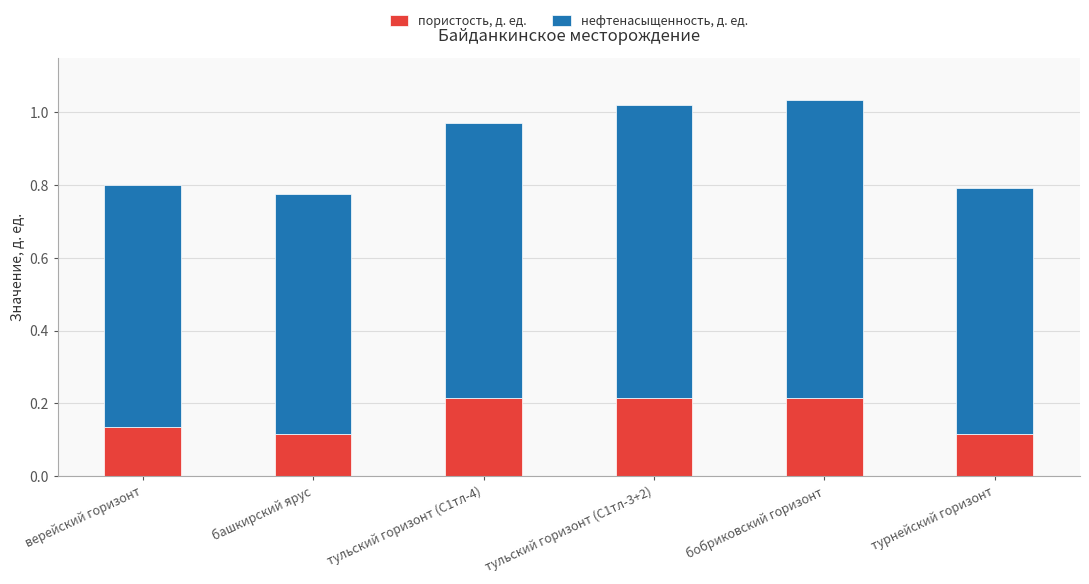

How many пористость, д. ед. values are between 0 and 1?

6